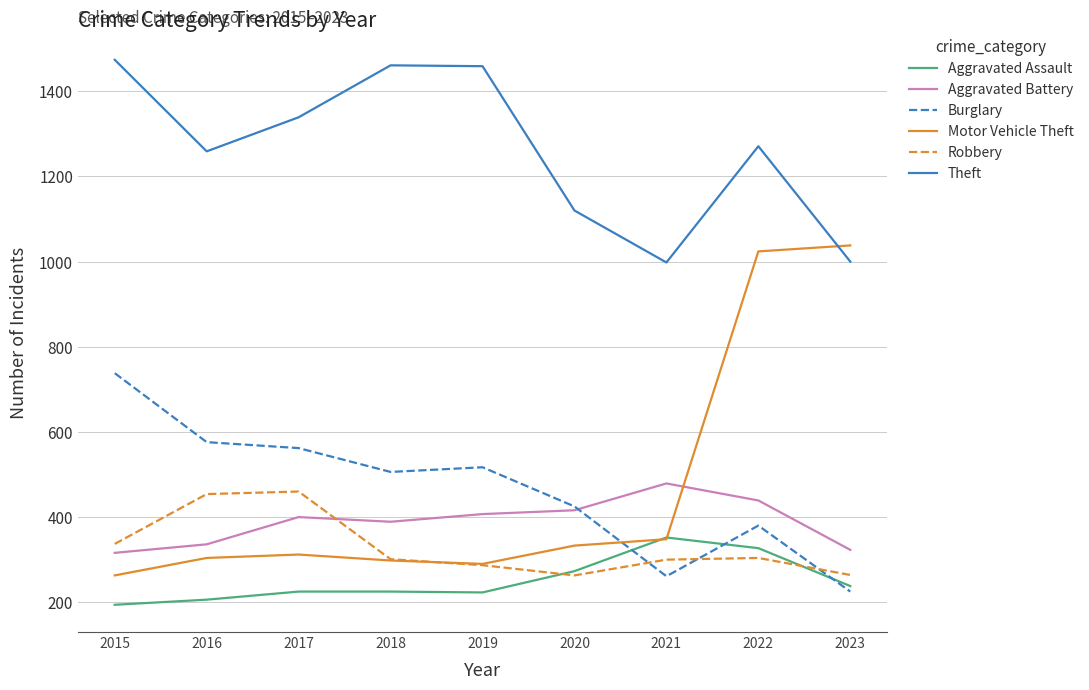

Is it true that Motor Vehicle Theft equals 312 at 2017?

True